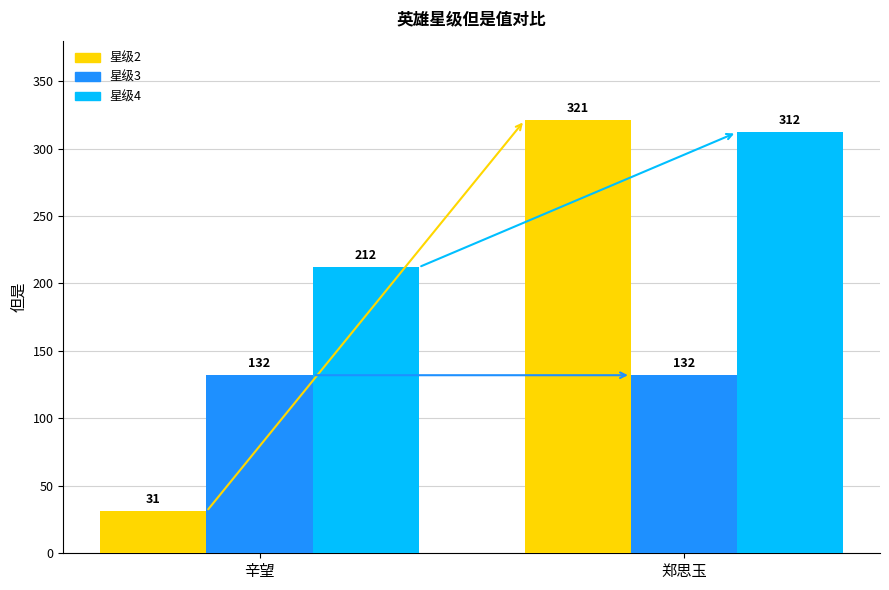

Reading left to right, list all the values displayed in this chart.

星级2: 辛望=31	郑思玉=321
星级3: 辛望=132	郑思玉=132
星级4: 辛望=212	郑思玉=312